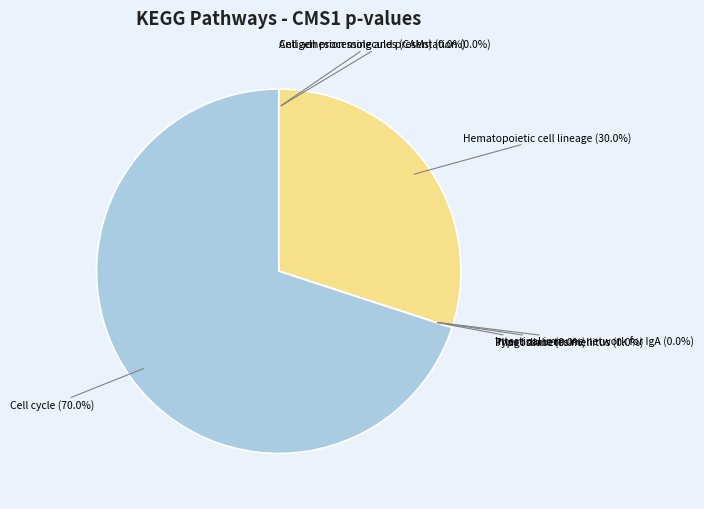

Which slice represents more than half of the pie?

Cell cycle